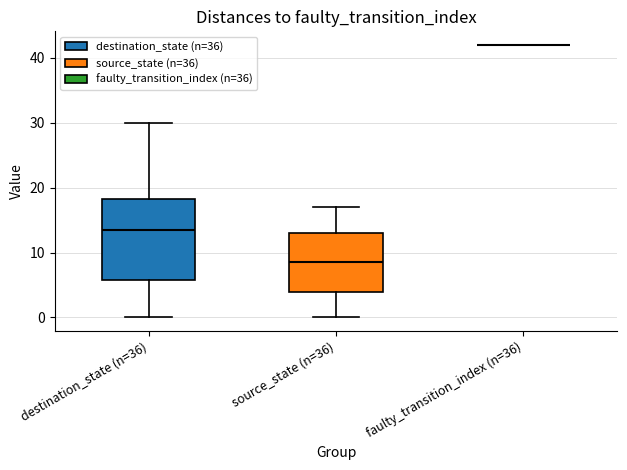

Reading left to right, read every box against the y-axis: the position of its median line, the range the box covers, and the ends of its whiskers. The values are not printed on the chart, so give them approximately, as read against the axis.

destination_state (n=36): median 14, box 6 to 18, whiskers 0 to 30
source_state (n=36): median 9, box 4 to 13, whiskers 0 to 17
faulty_transition_index (n=36): box collapsed to a line at 42, whiskers 42 to 42